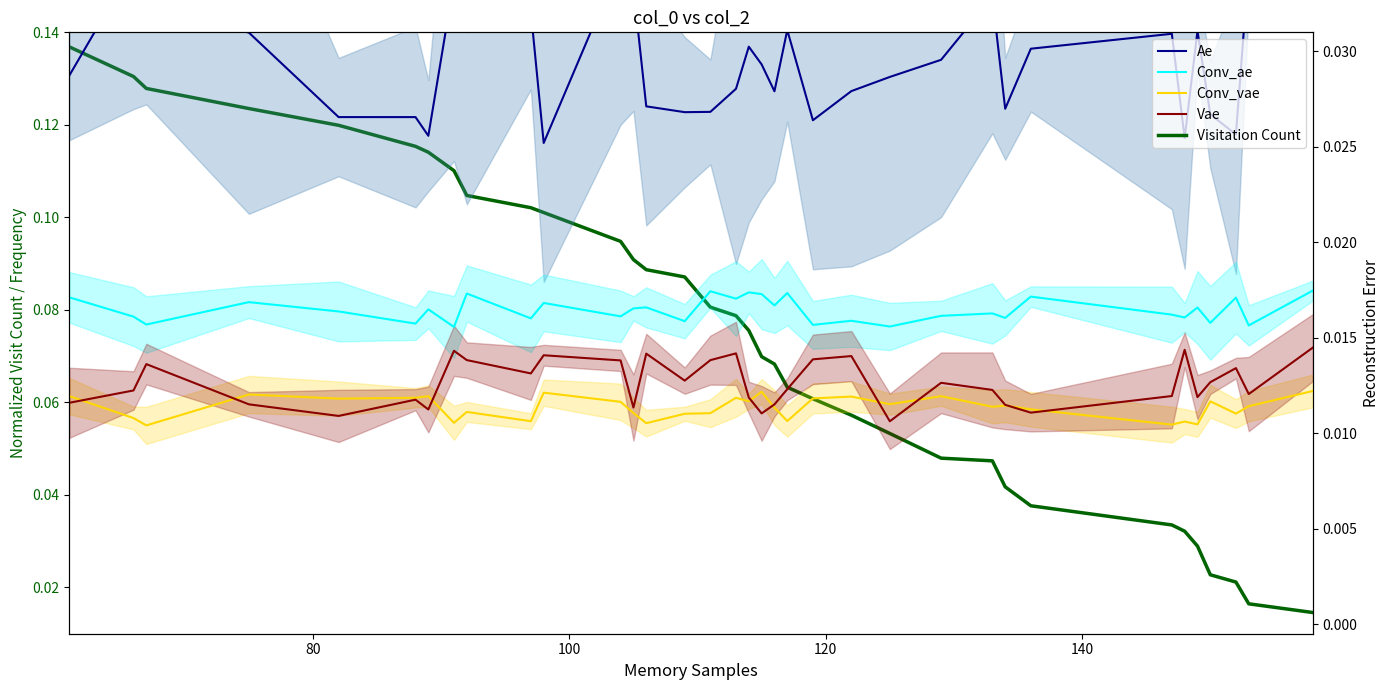

Is this an area chart (filled region under the line)?

No